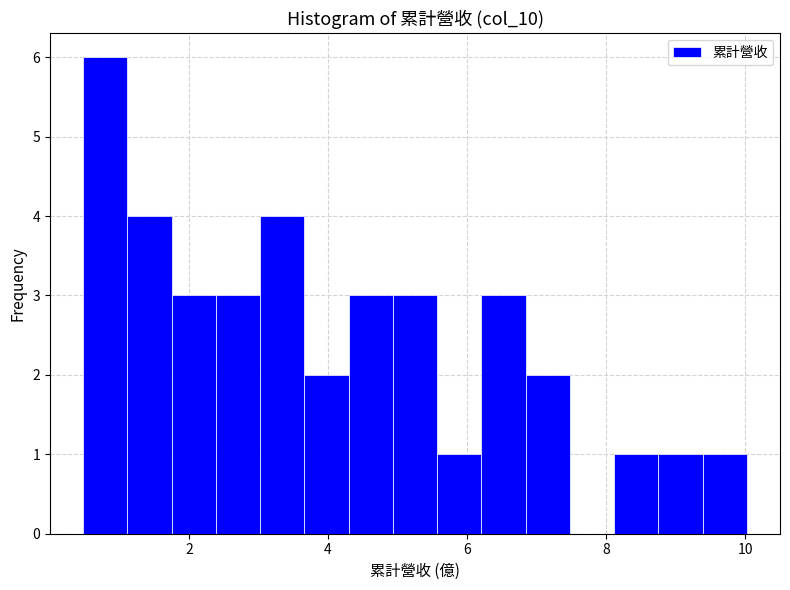

Read against the x-axis, roughly where is the centre of the tallest bar?

0.8